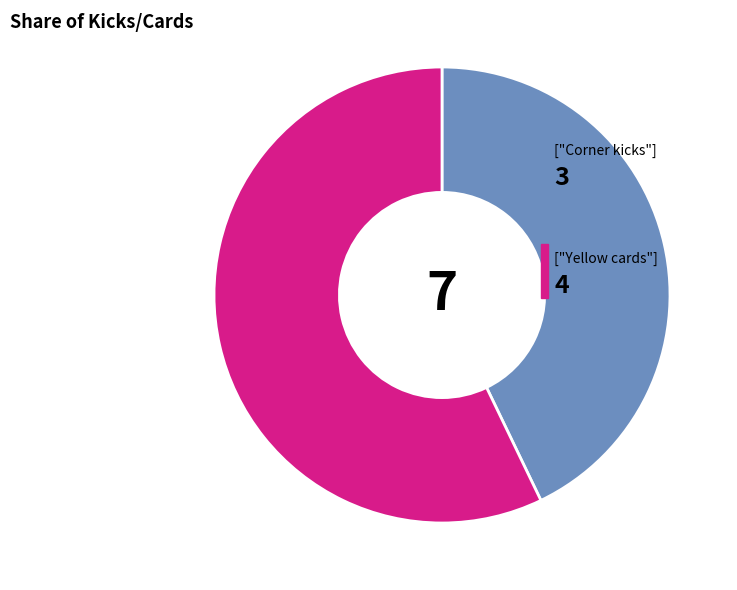

Count the number of slices in the pie.

2